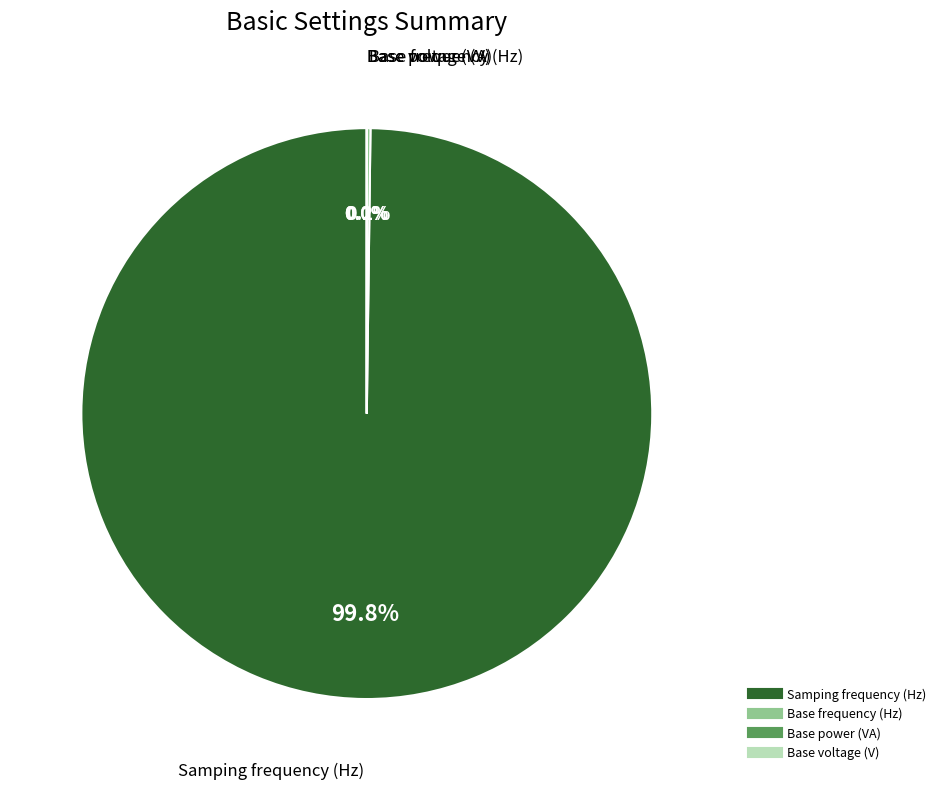

Does any single category account for the majority?

Yes